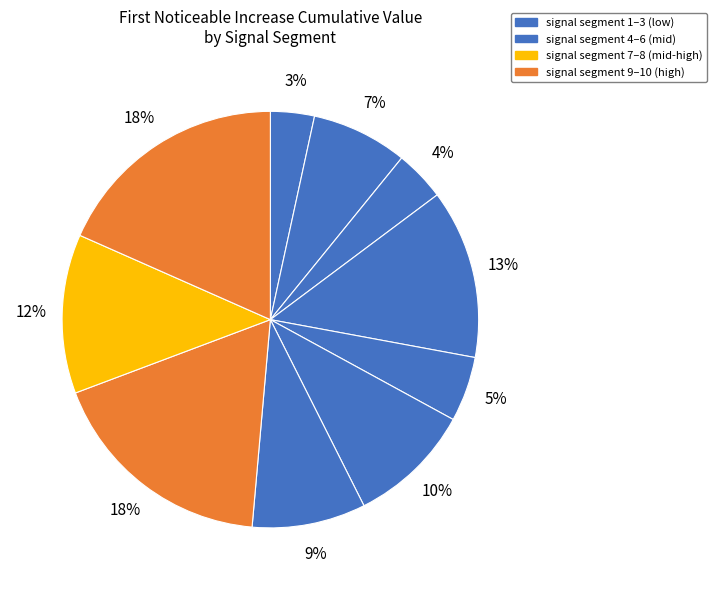

How many segments does this pie chart have?

10